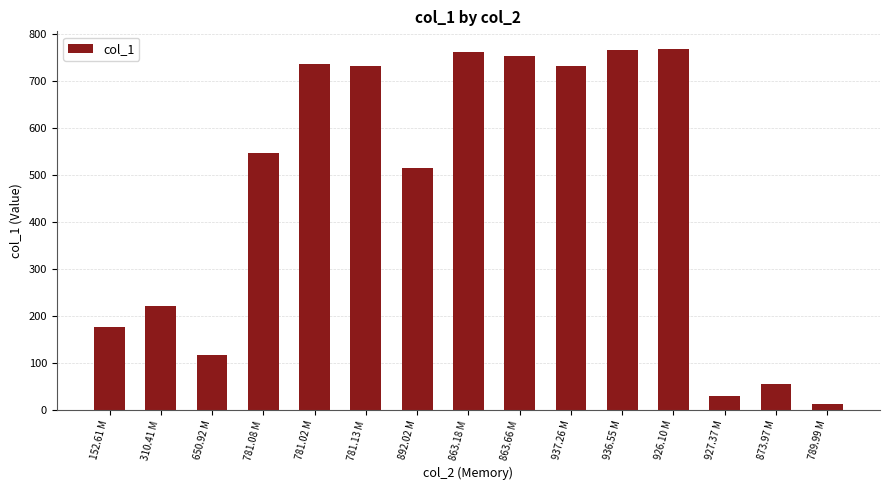

What is the label of the 13th bar from the right?

650.92 M